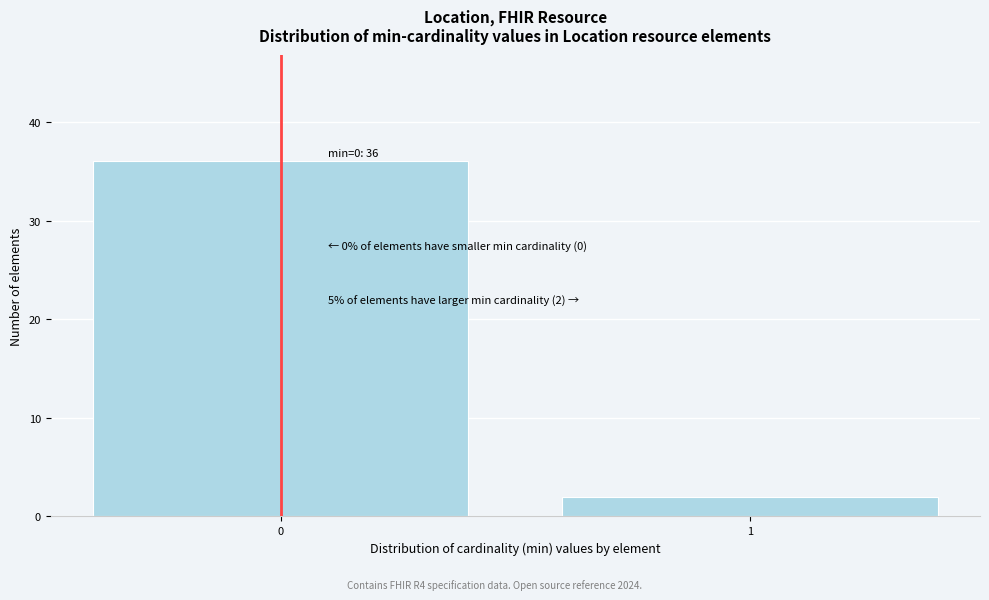

Reading left to right, transcribe all the data shown in this chart.

36	2